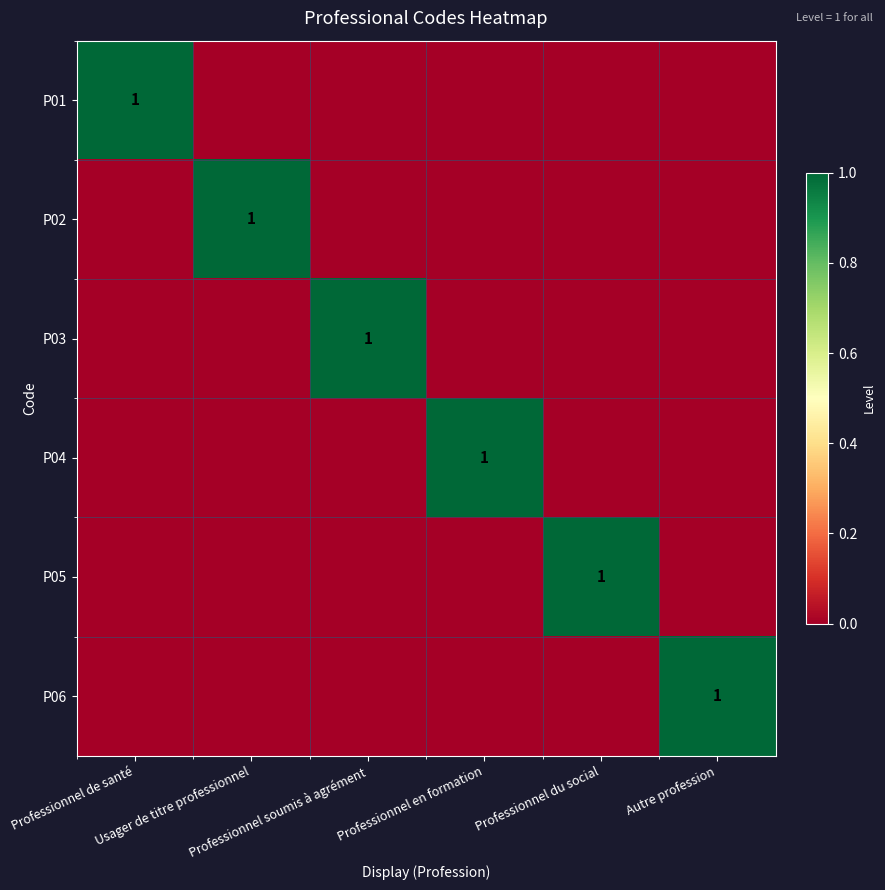

Is it true that P02 equals 2 at Usager de titre professionnel?

False